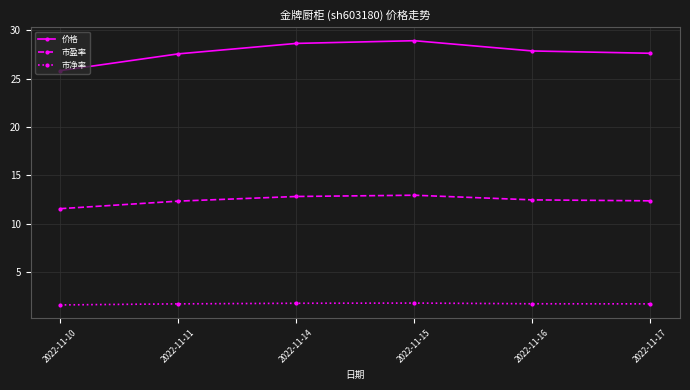

How many data points in 价格 are above 27?

5